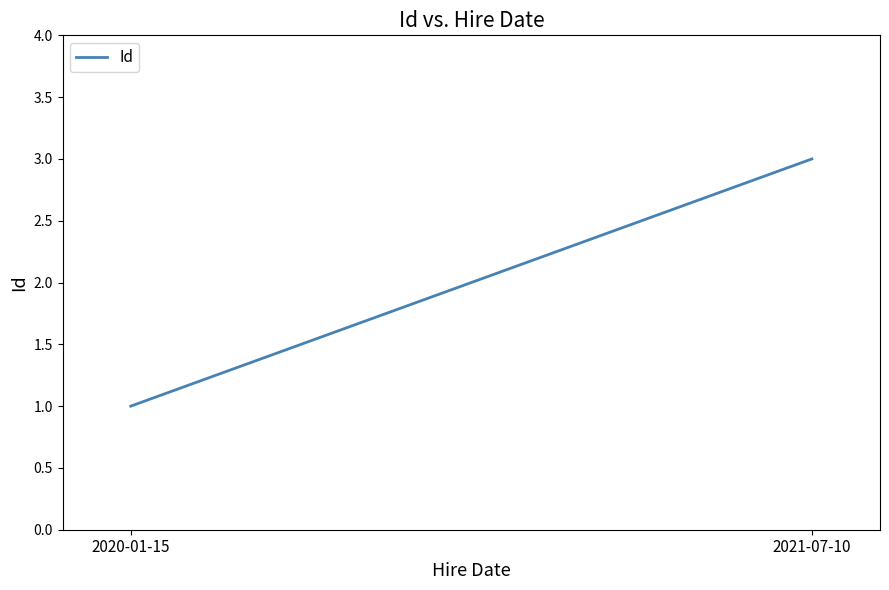

Reading left to right, what are all the values shown in this chart?

1	3